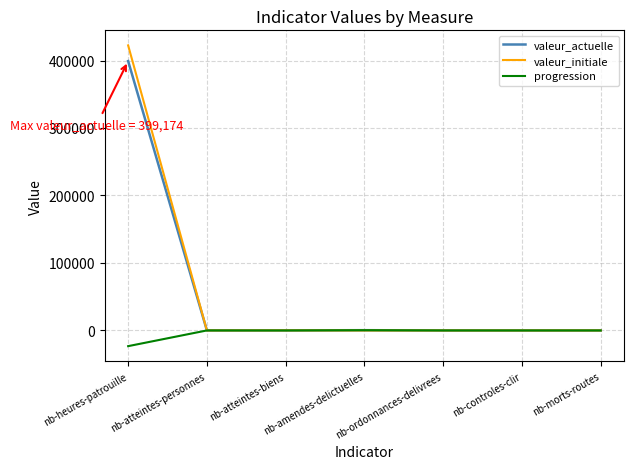

What is the total value across all series at nb-atteintes-personnes?

80